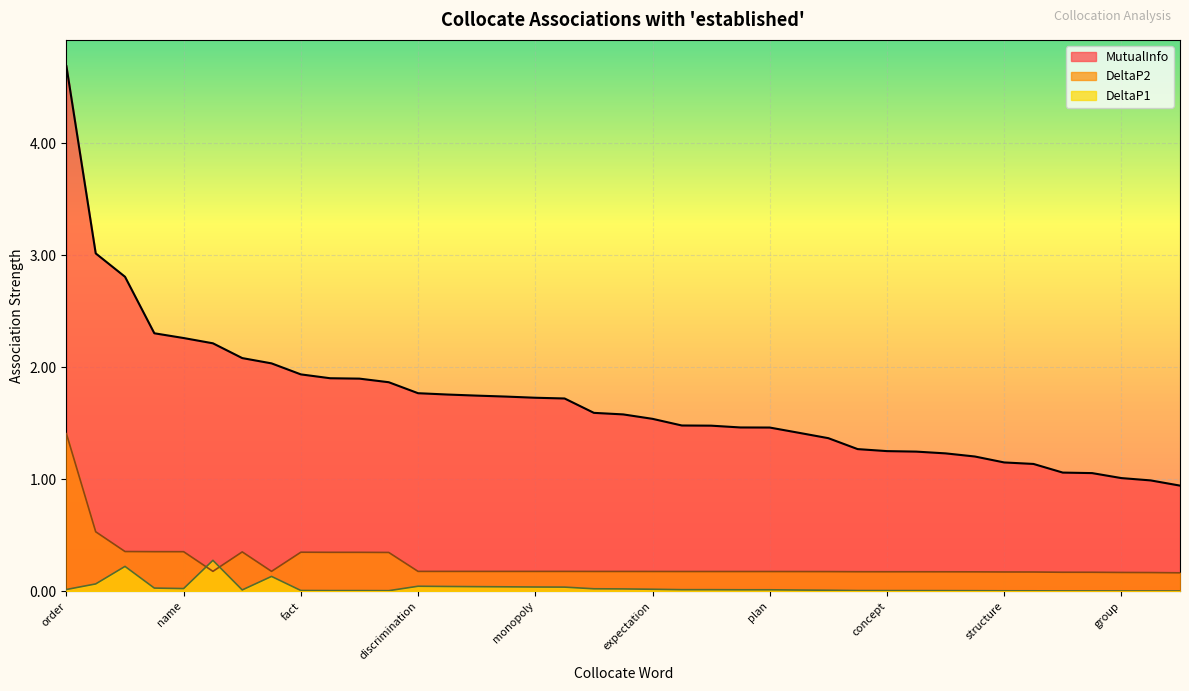

Between ideology and monopoly, which is larger?

monopoly